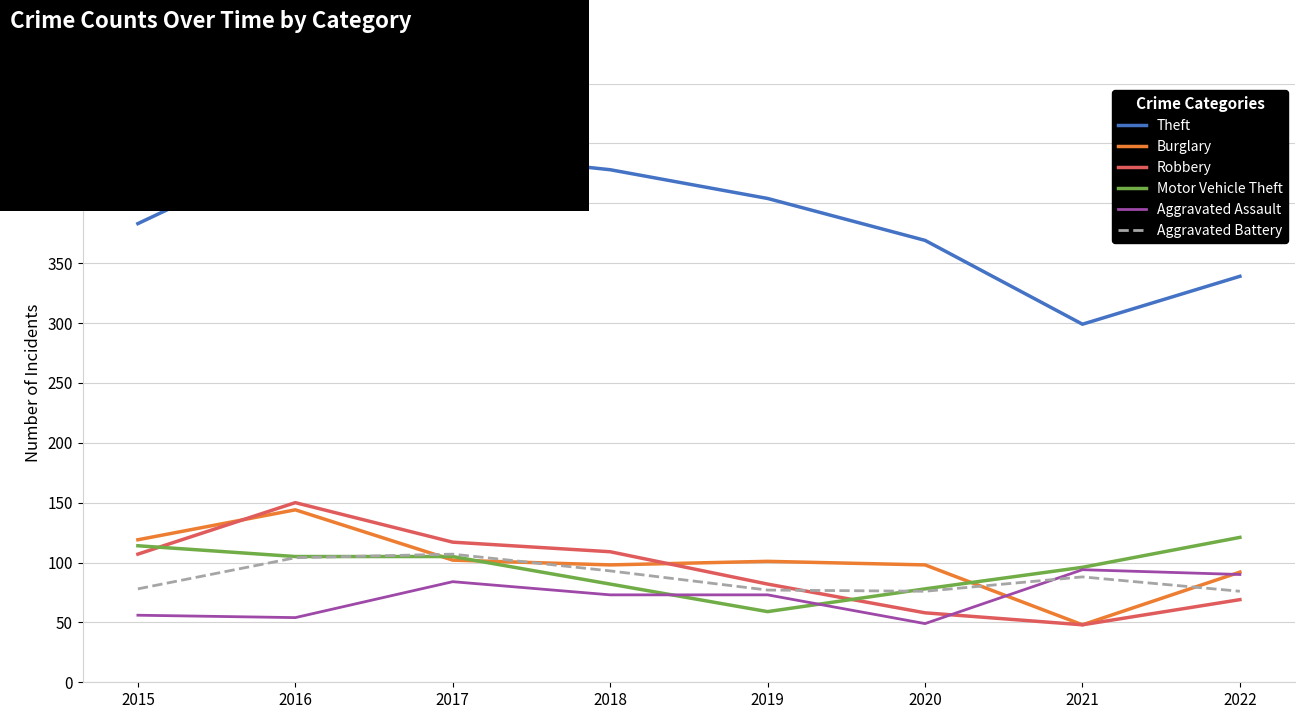

Is the value of Aggravated Assault at 2020 greater than the value of Theft at 2017?

No